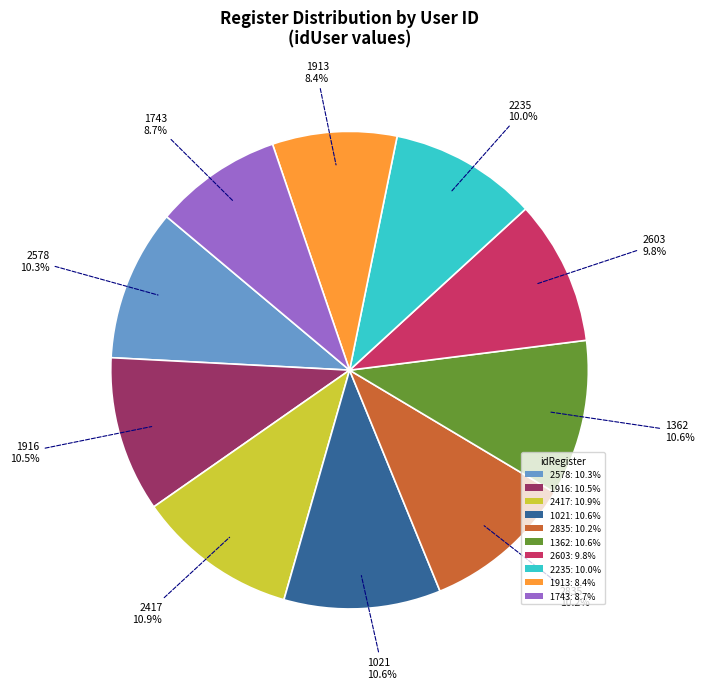

The 1362 slice represents 1% of the pie. True or false?

False